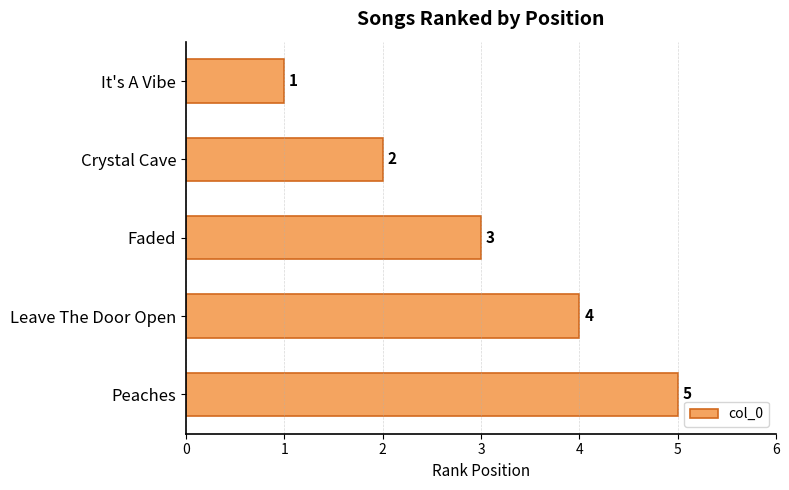

What is the maximum value shown in the chart?

5